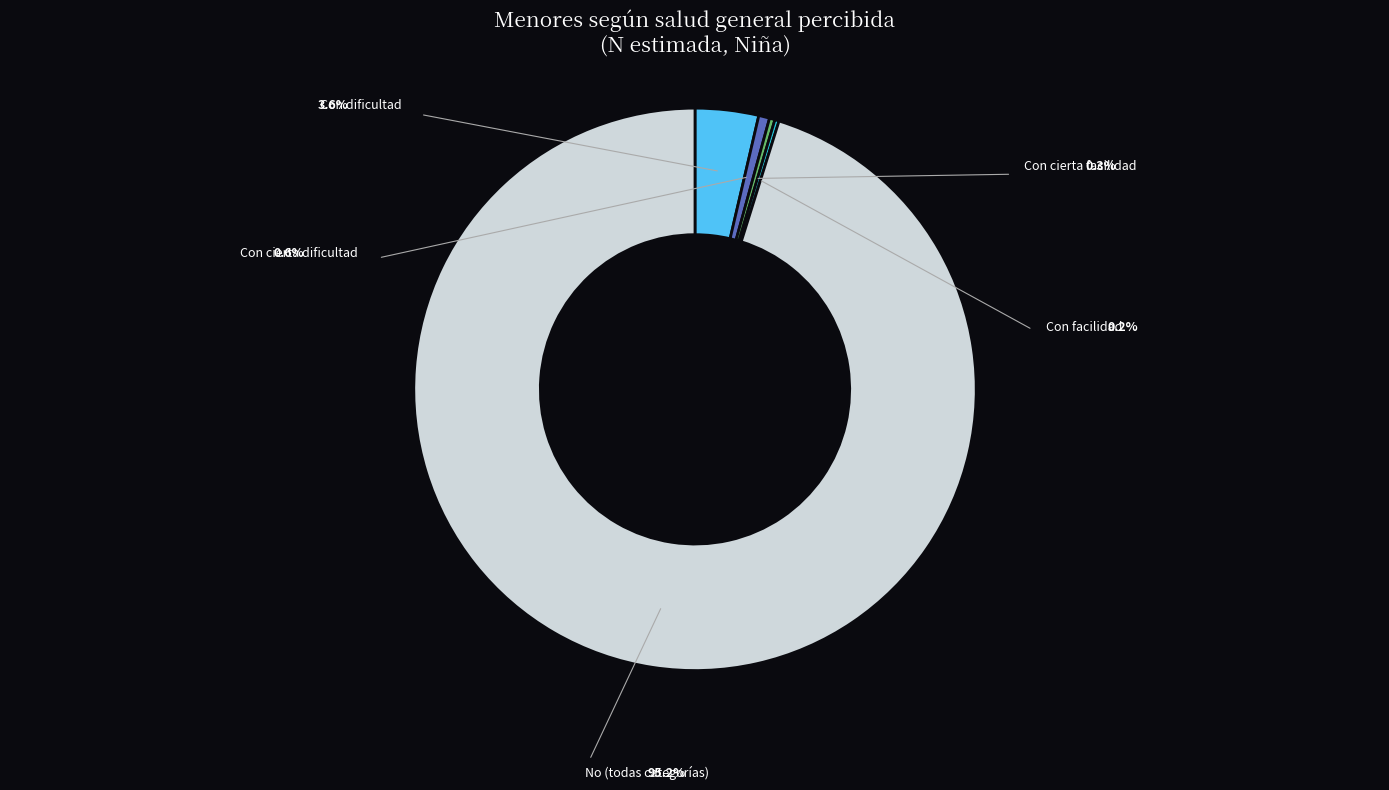

Is there any slice that represents more than half of the pie?

Yes